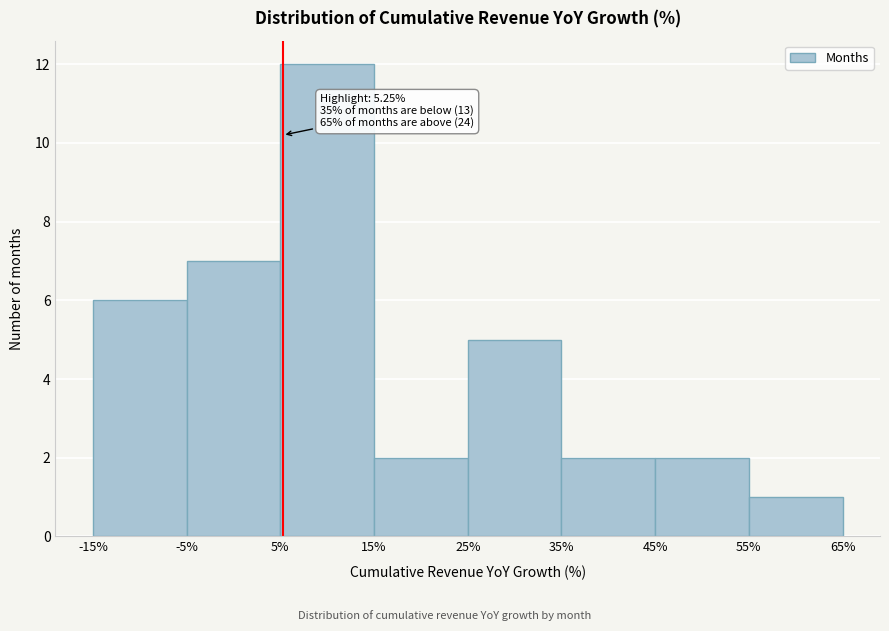

Which range on the x-axis has the tallest bar?

5% to 15%